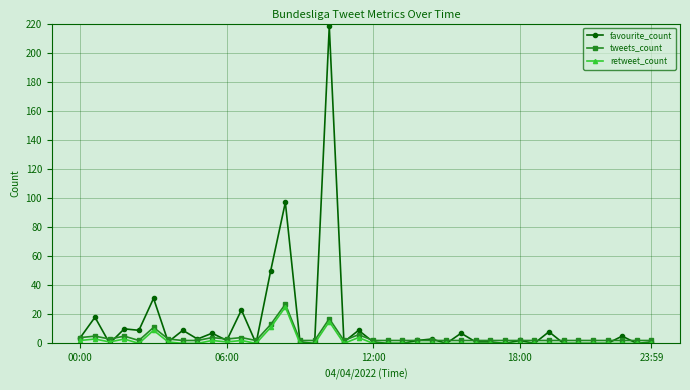

What is the maximum value shown in the chart?

218